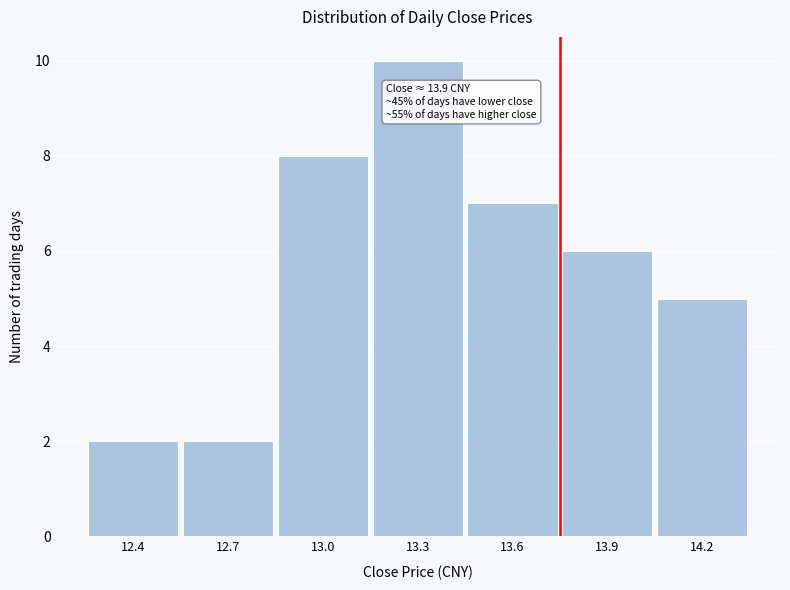

Reading right to left, extract all data points from this chart.

5	6	7	10	8	2	2